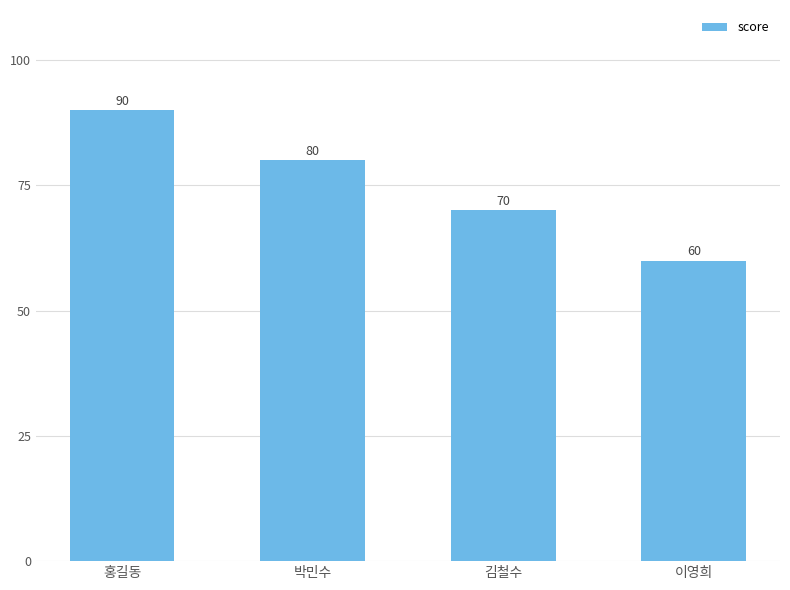

Rank the categories by value from highest to lowest.

홍길동, 박민수, 김철수, 이영희